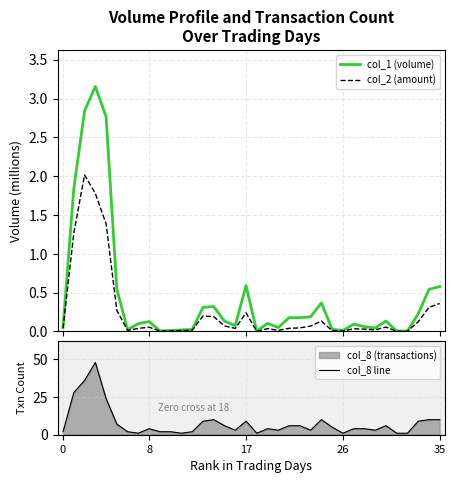

How many lines are shown in the chart?

3